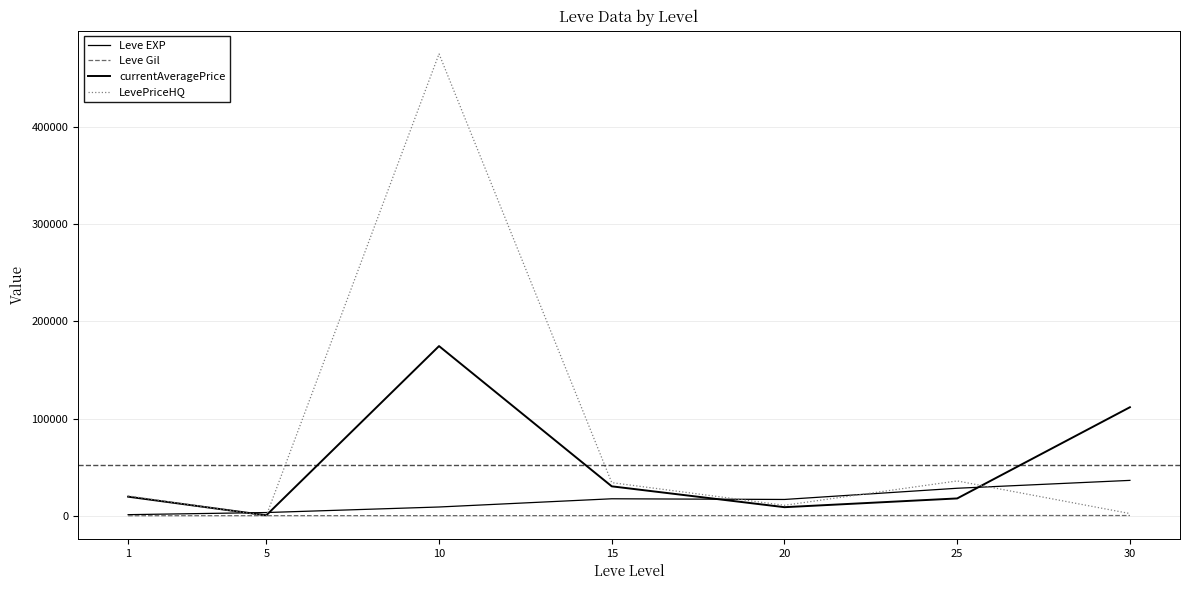

What is the sum of the Leve EXP values at 30 and 10?

45599.2